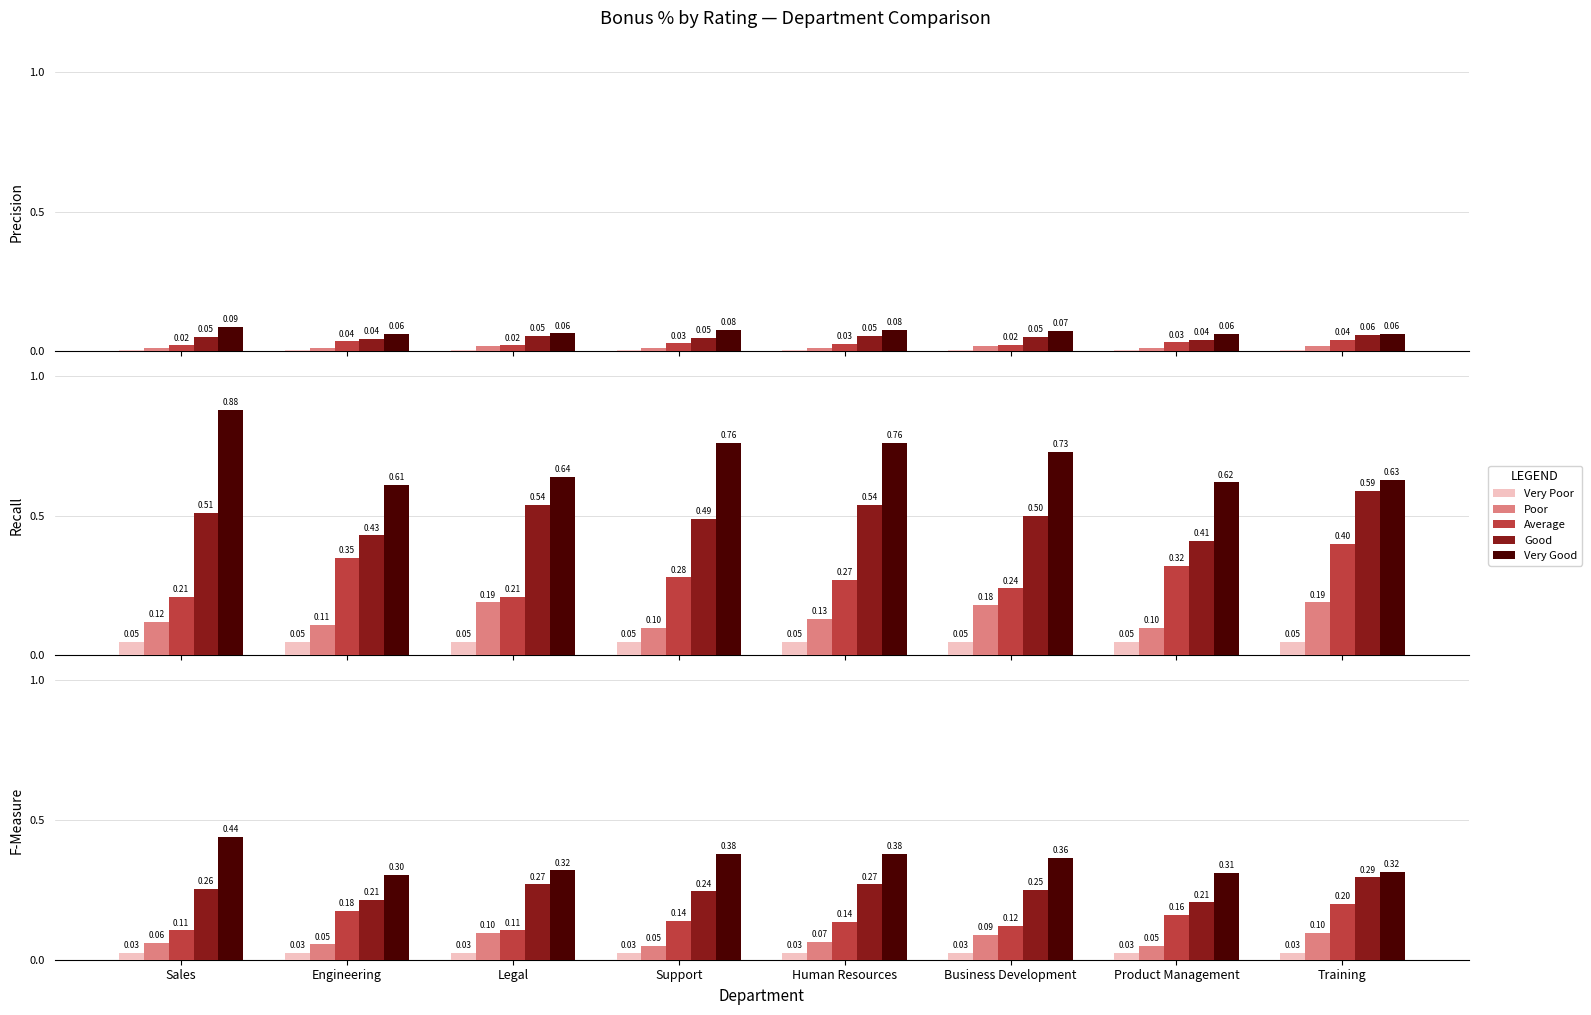

List the labels in order of Average value, smallest first.

Sales, Legal, Business Development, Human Resources, Support, Product Management, Engineering, Training